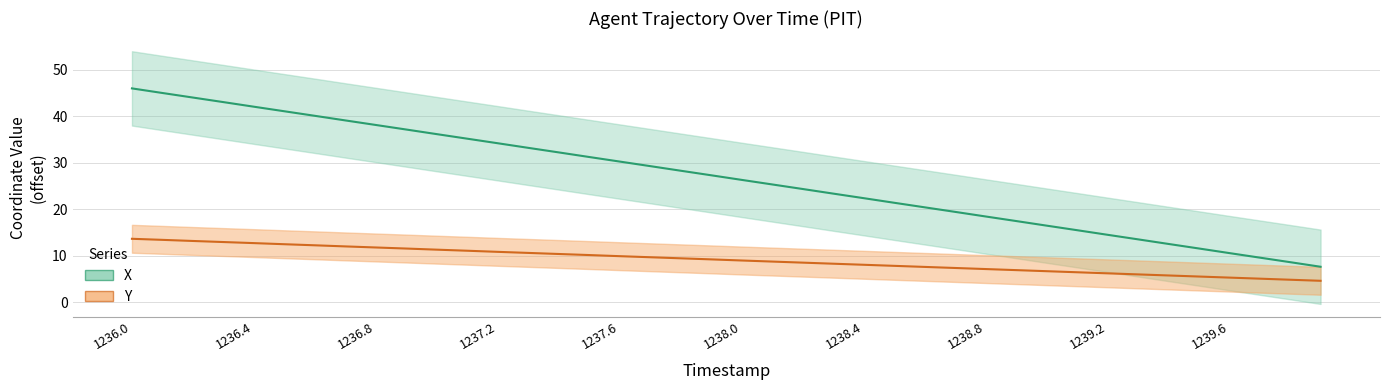

True or false: X and Y intersect in this chart.

False